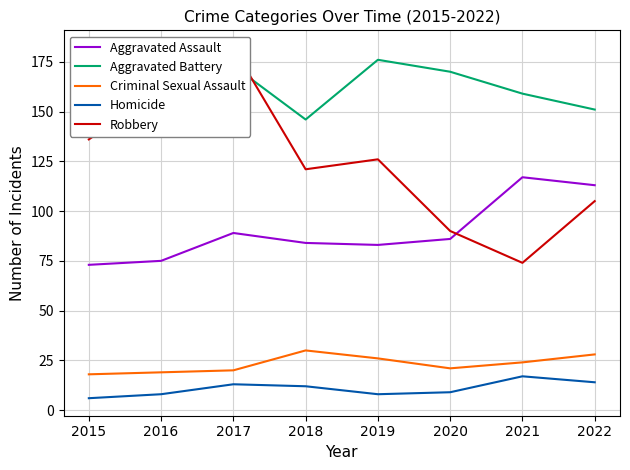

At which category is the sum across all series the highest?

2017